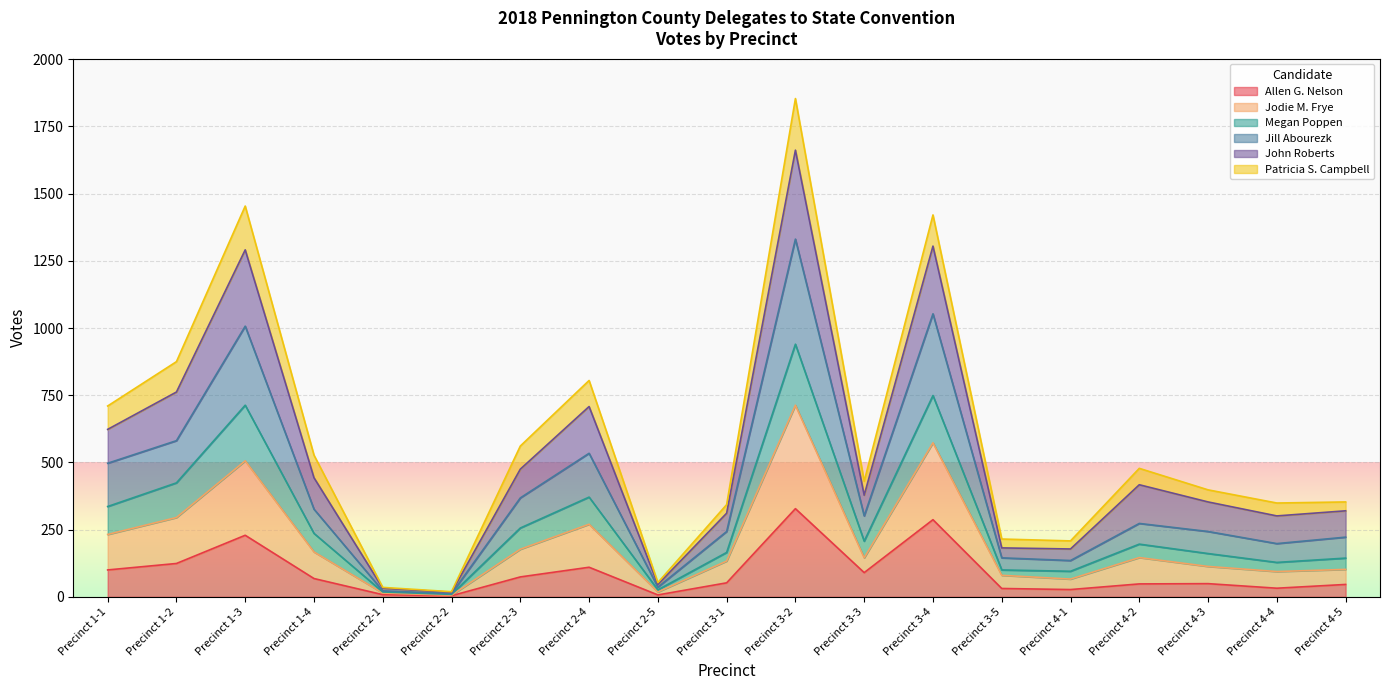

True or false: Jill Abourezk and Allen G. Nelson cross at least once.

False